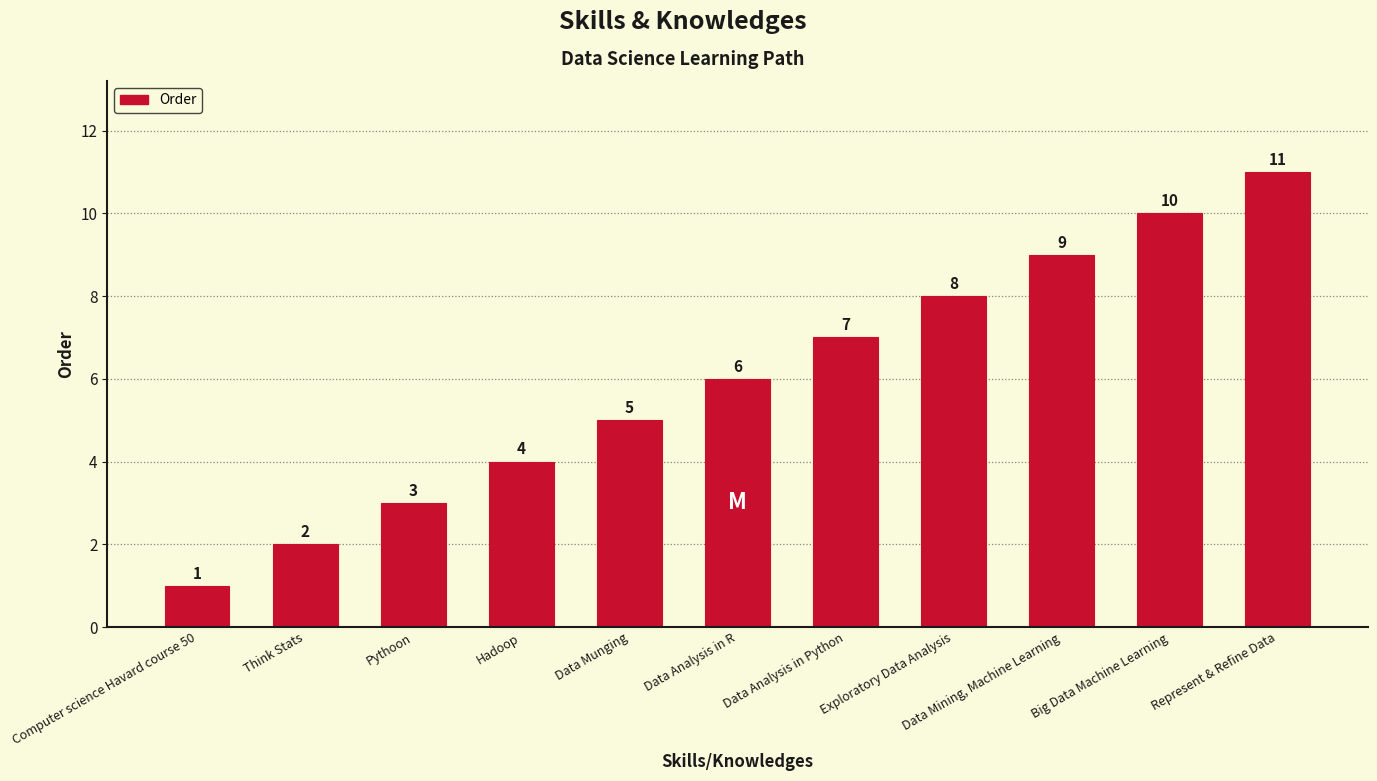

What is the difference between the second highest and minimum values?

9